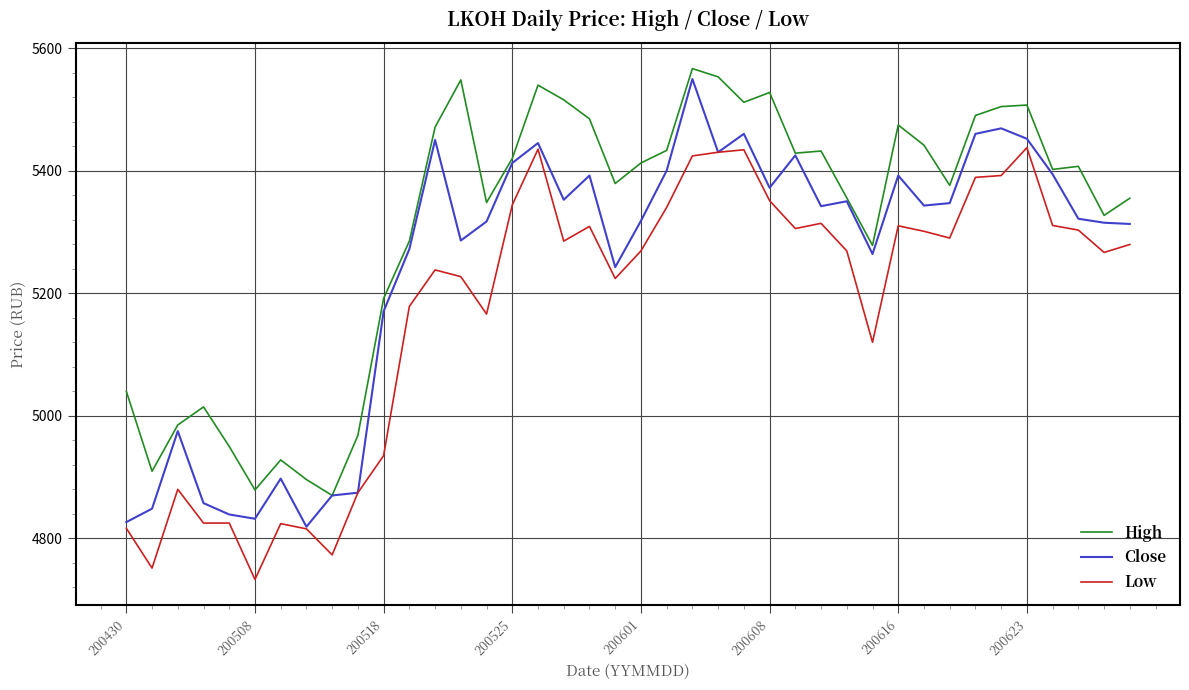

How many values in the Close series are below 5342?

20